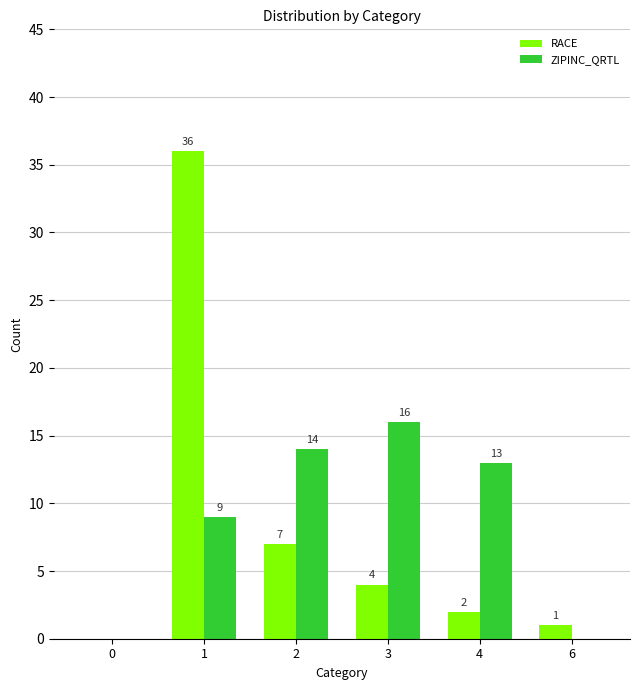

Count the number of categories in the chart.

6